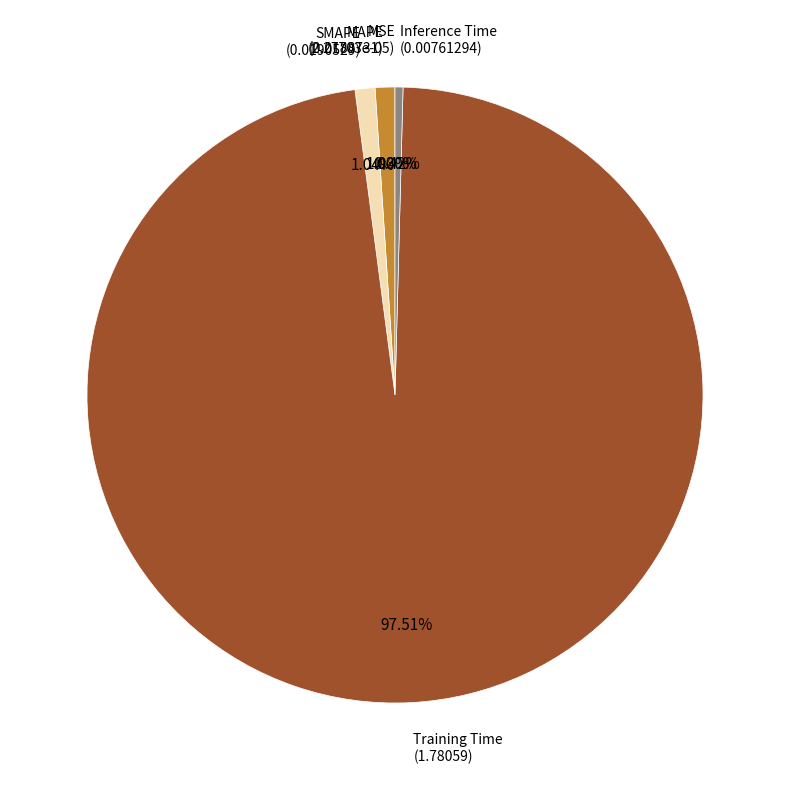

What is the largest slice in the pie chart?

Training Time